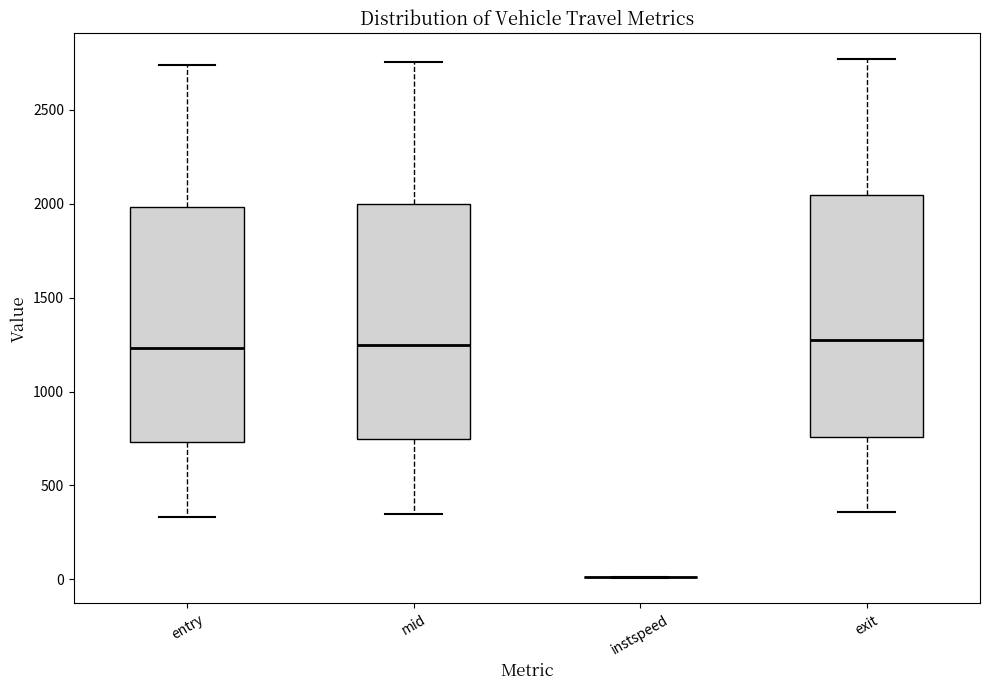

Where does the median line of the box for exit sit on the y-axis? The values are not printed on the chart, so give them approximately, as read against the axis.

1300